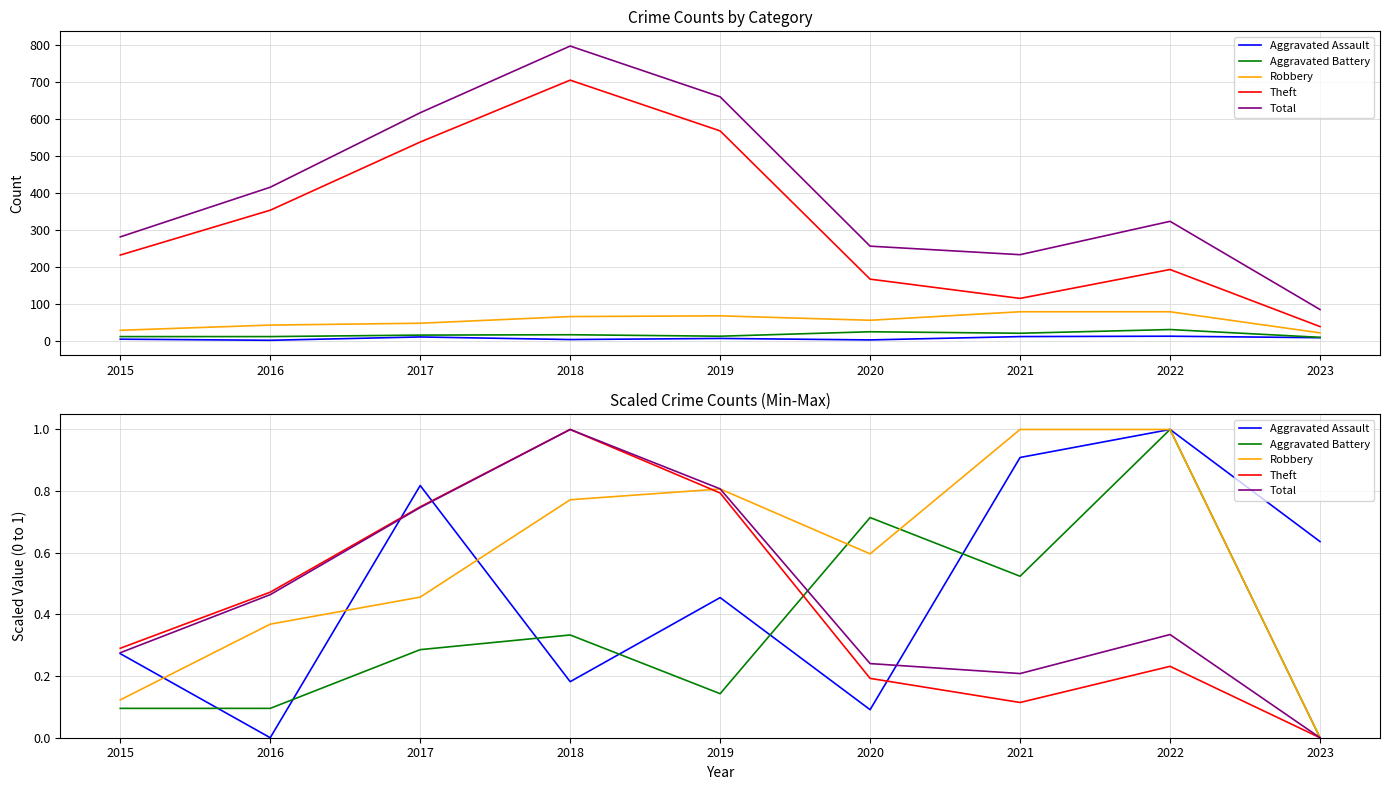

How many values in the Aggravated Battery series exceed 0?

8